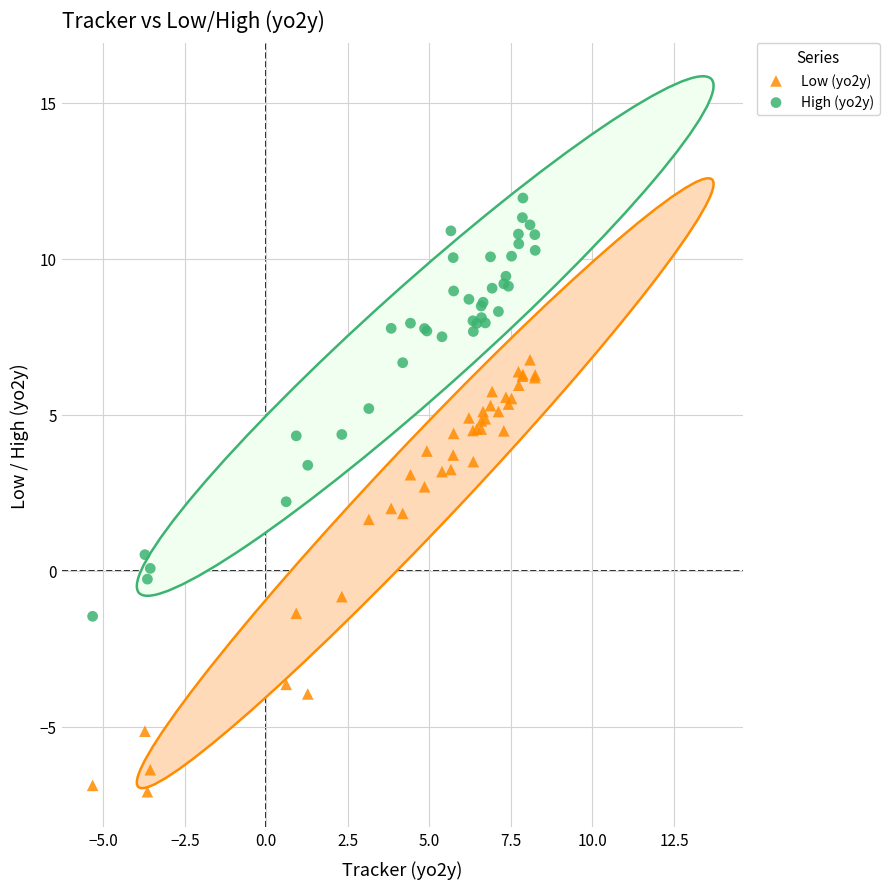

What are all the series names shown in the legend?

Low (yo2y), High (yo2y)